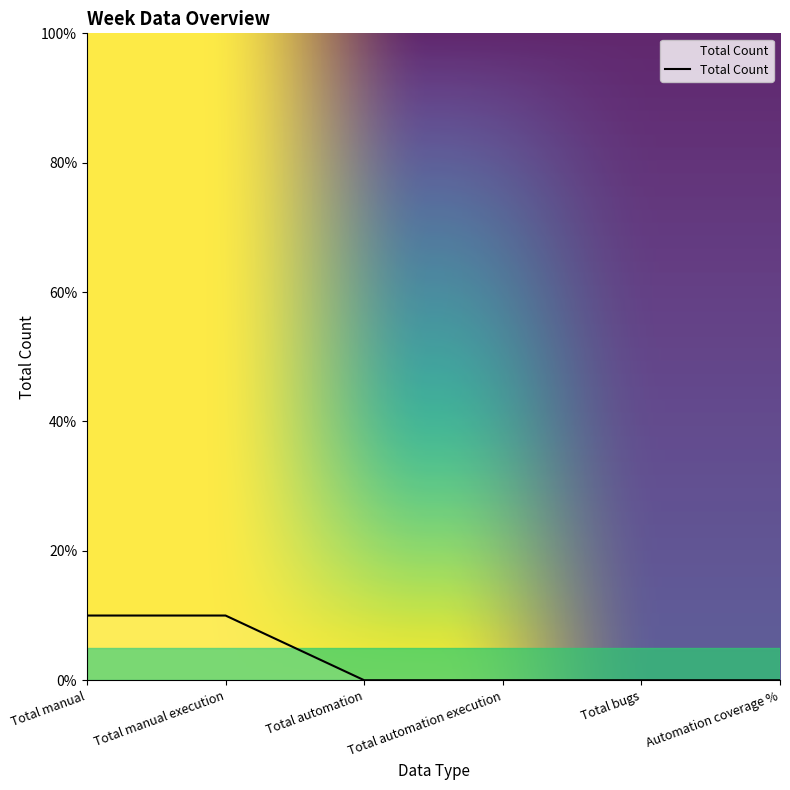

What position from the right is Total automation execution?

3